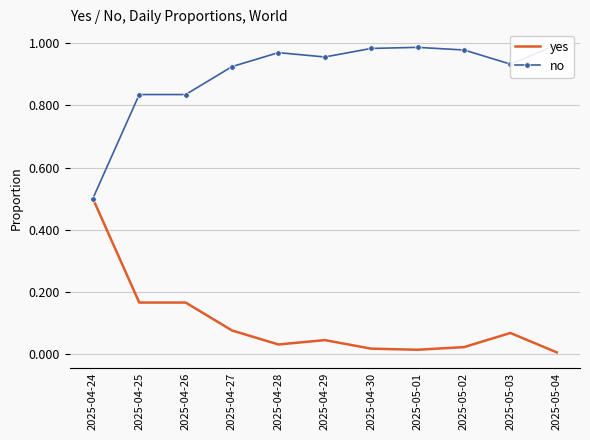

Which series has the largest range (max minus min)?

no